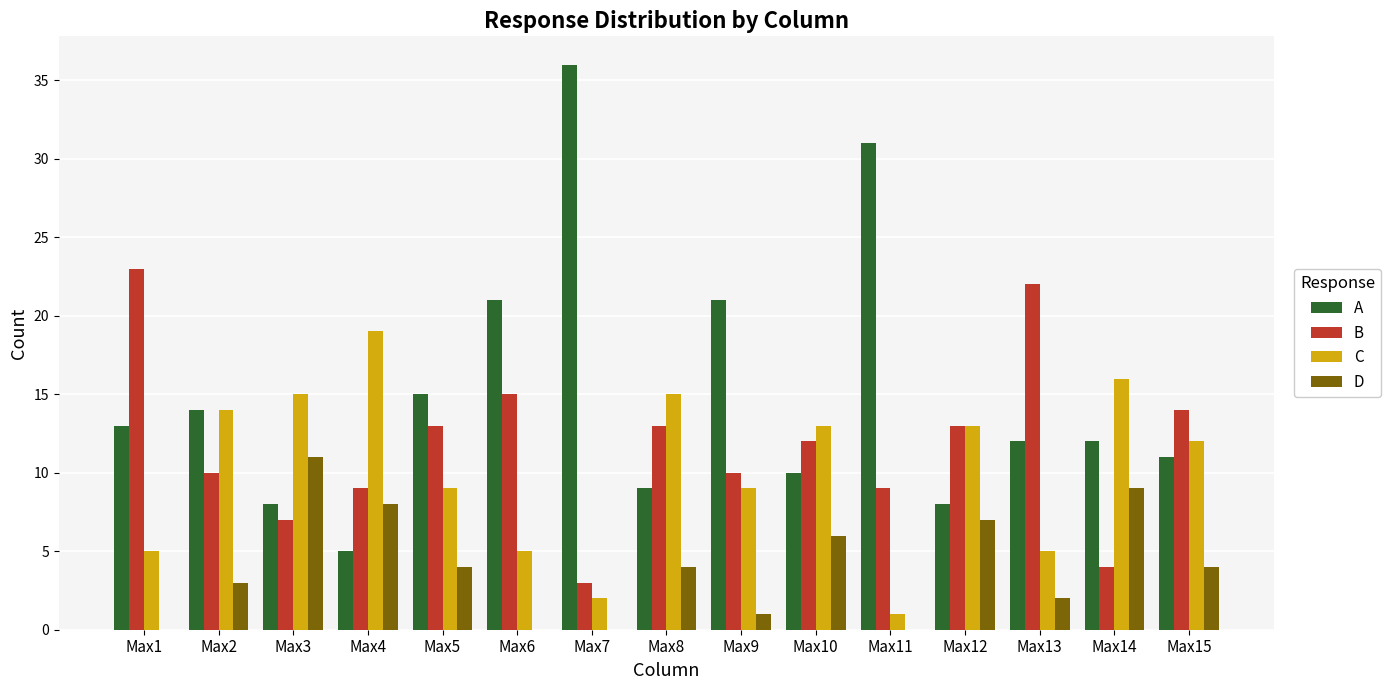

What is the sum of all C values?

153